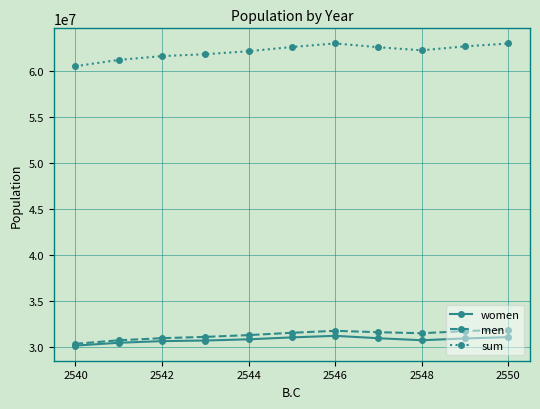

Which series has the widest spread of values?

sum